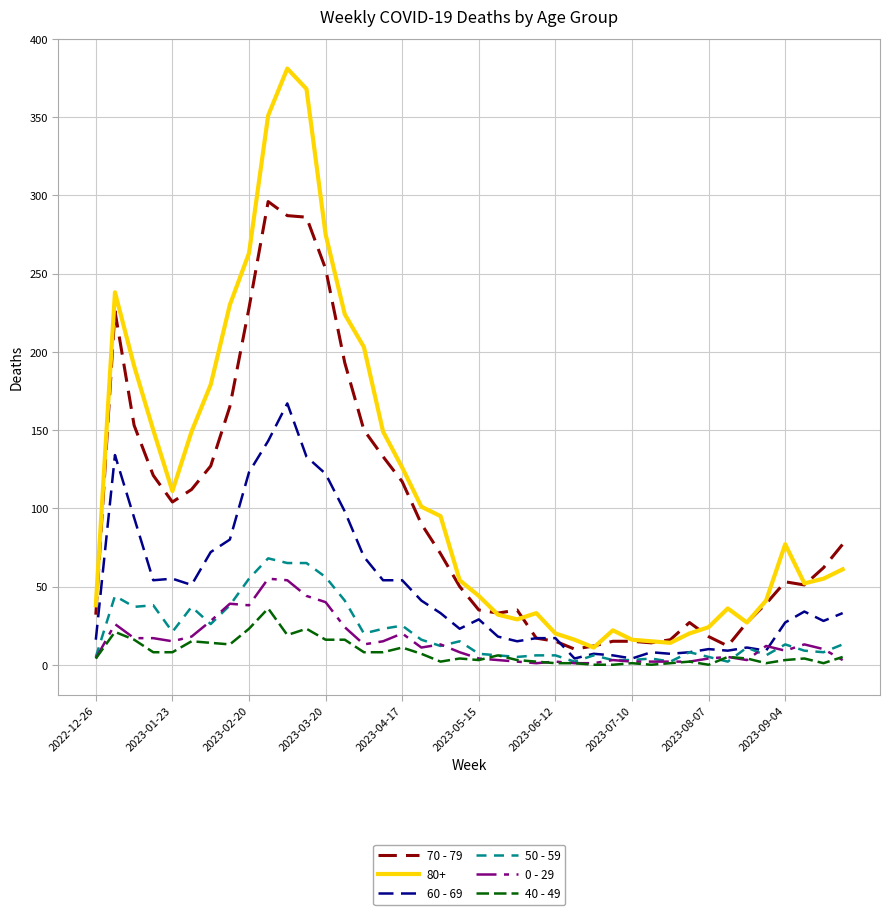

Which series has the largest range (max minus min)?

80+